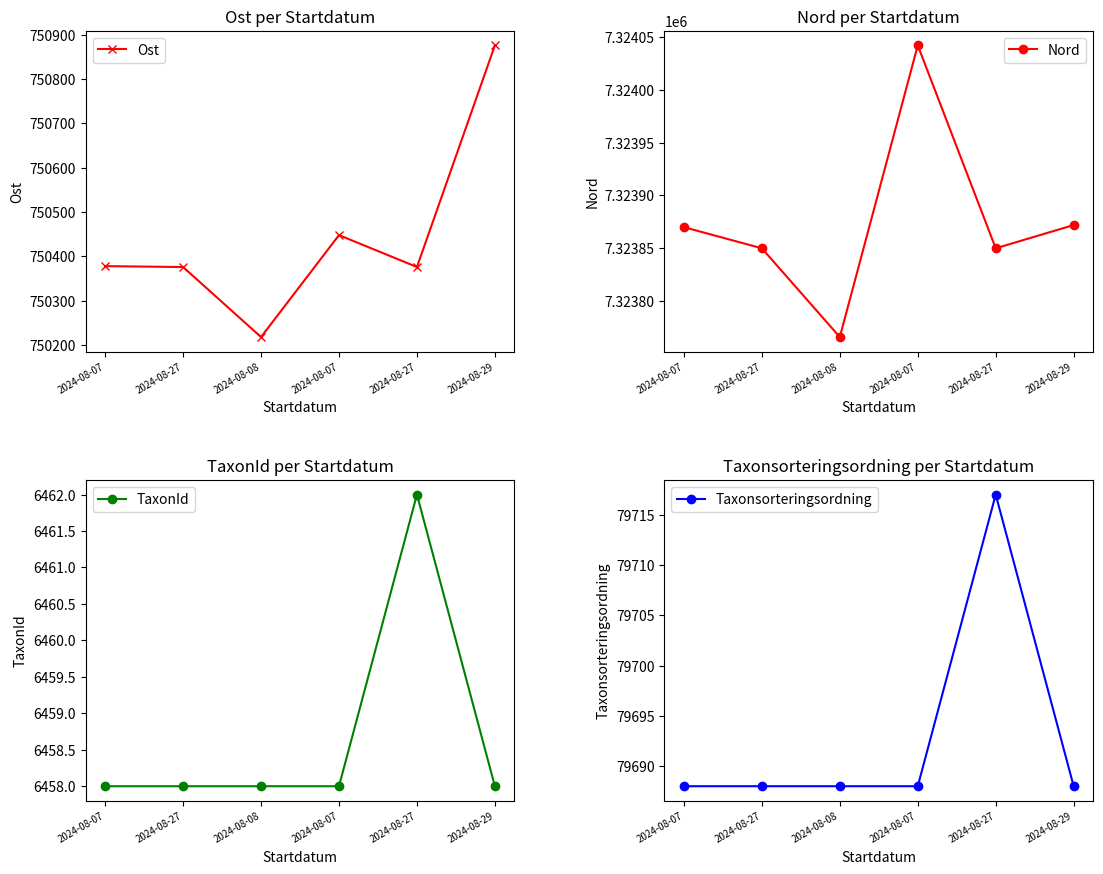

Which series has the largest total across all categories?

Nord